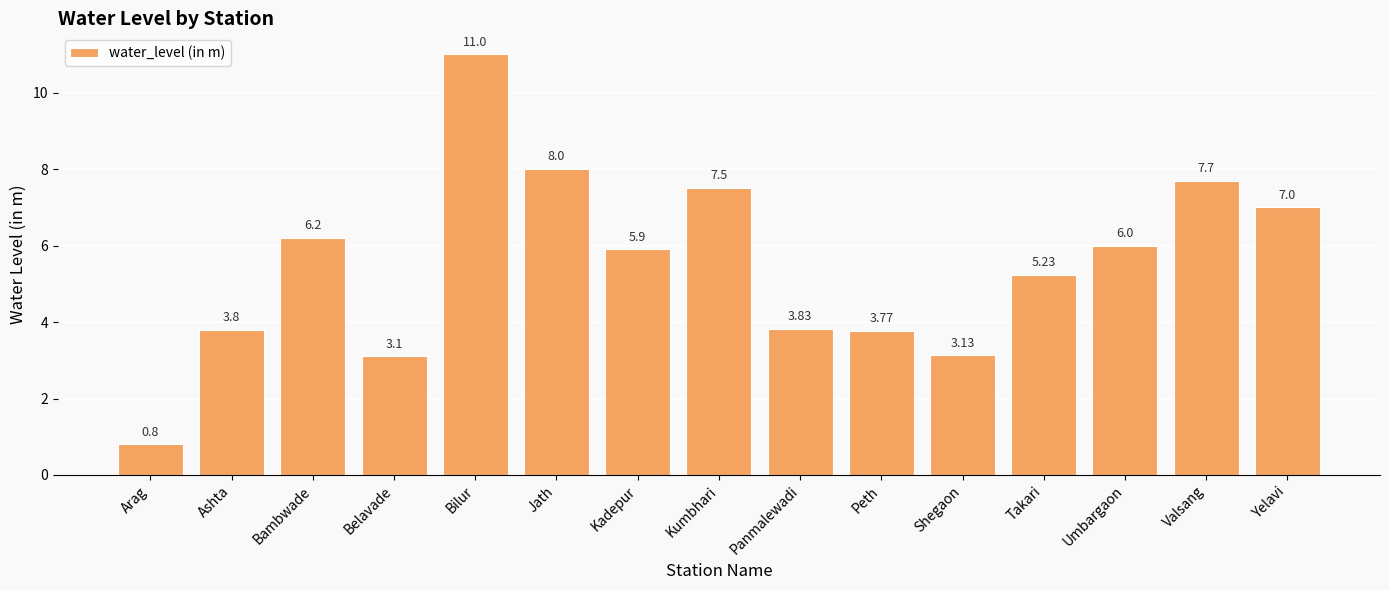

The value at Kumbhari is 7.5. True or false?

True